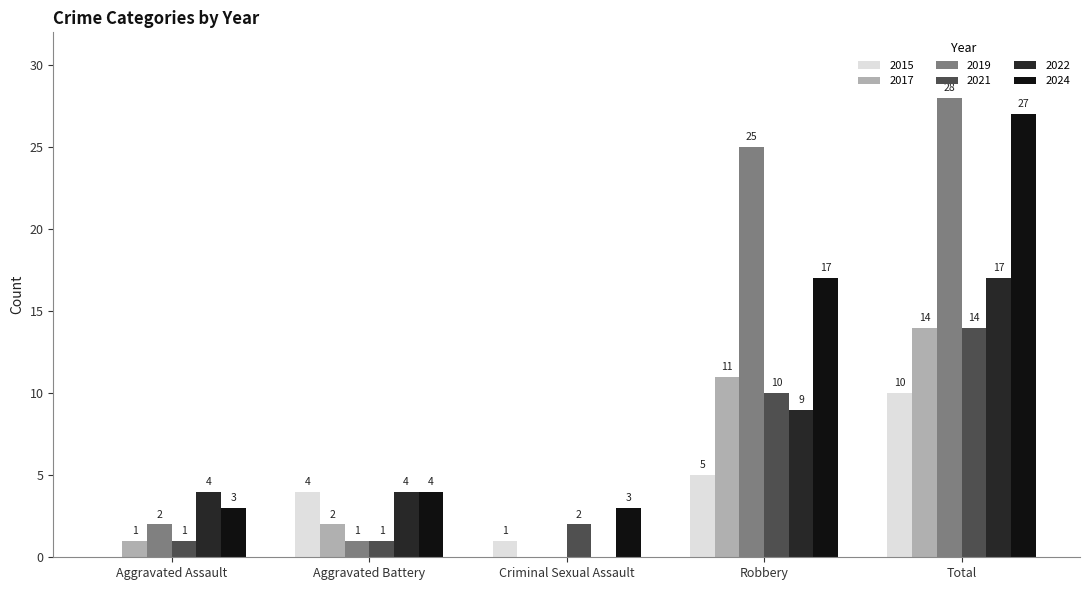

What is the average value of the 2019 series?

11